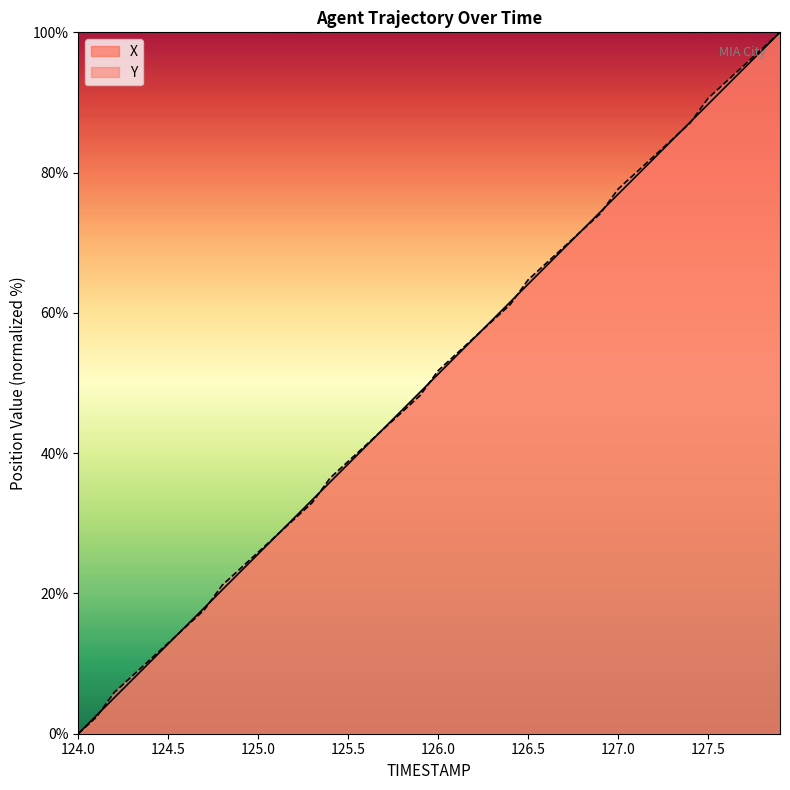

How many positive values does the Y series have?

39